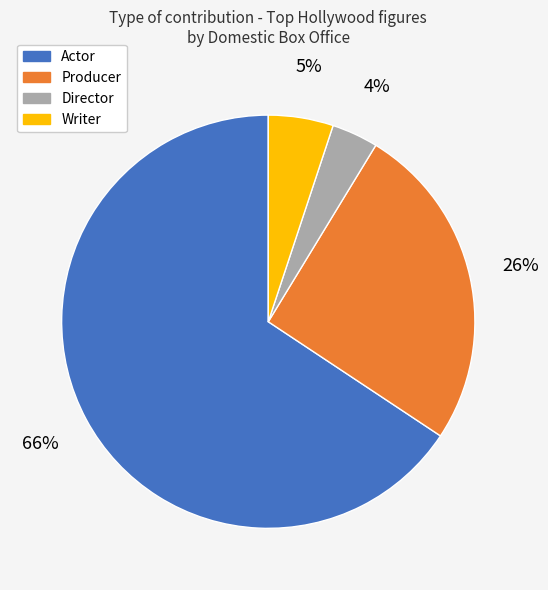

Rank the categories by value from highest to lowest.

Actor, Producer, Writer, Director